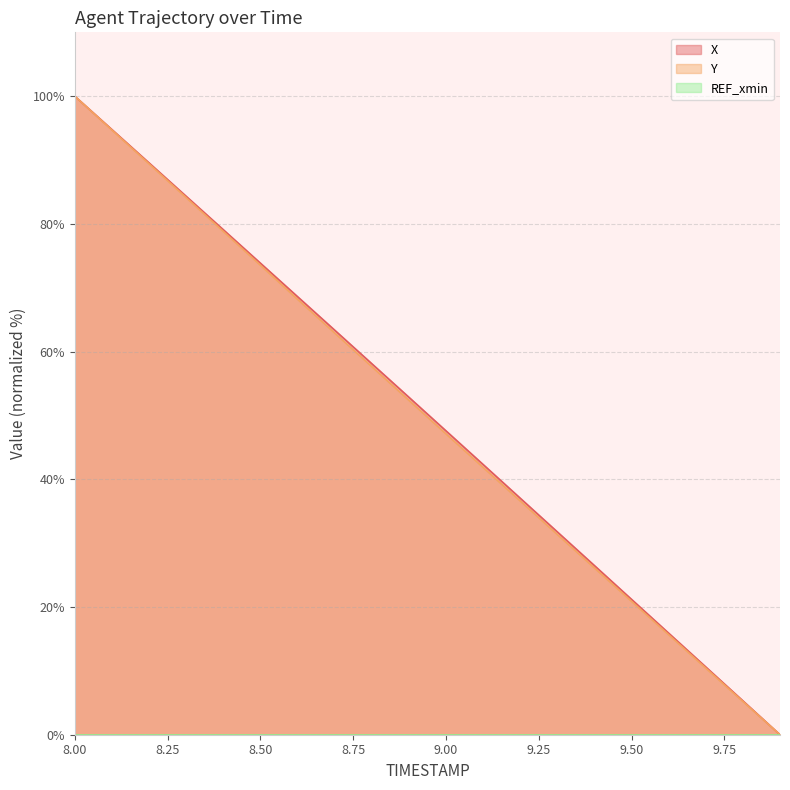

What is the difference between the highest and lowest values at 8.9?

0.5